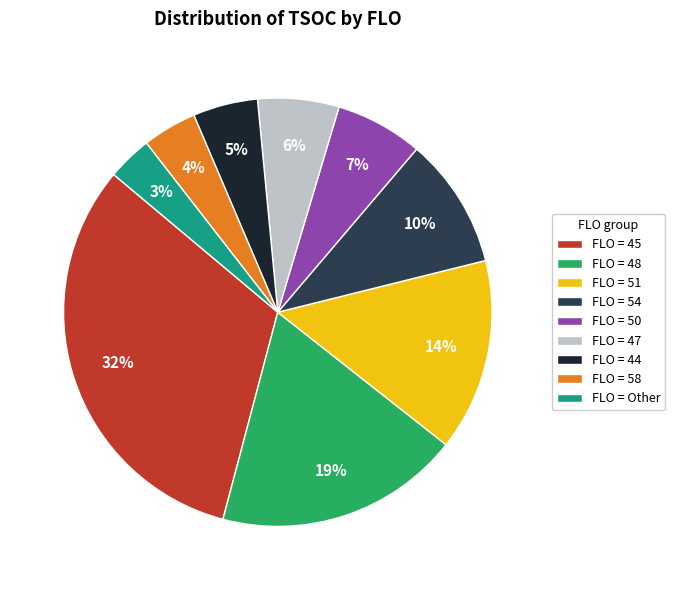

To the nearest percent, what is the average slice percentage?

11%